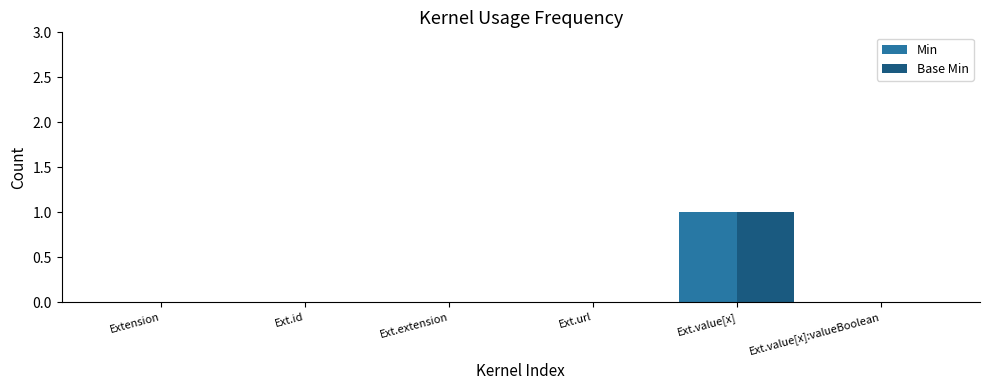

The Base Min series shows 1 at Ext.url. True or false?

False